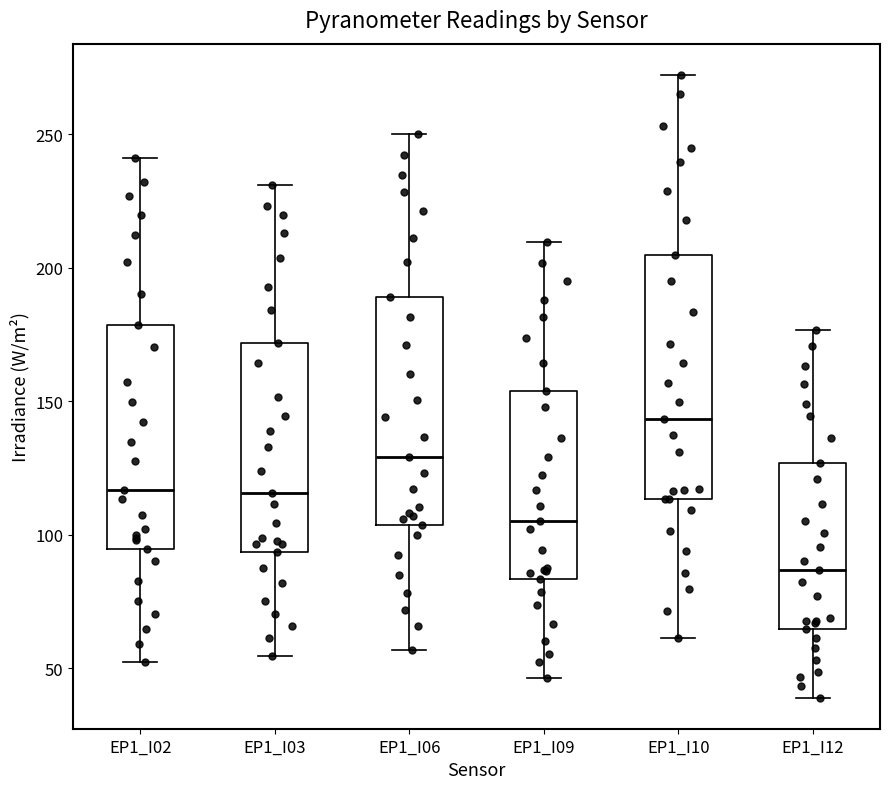

Which box has the highest median line?

EP1_I10